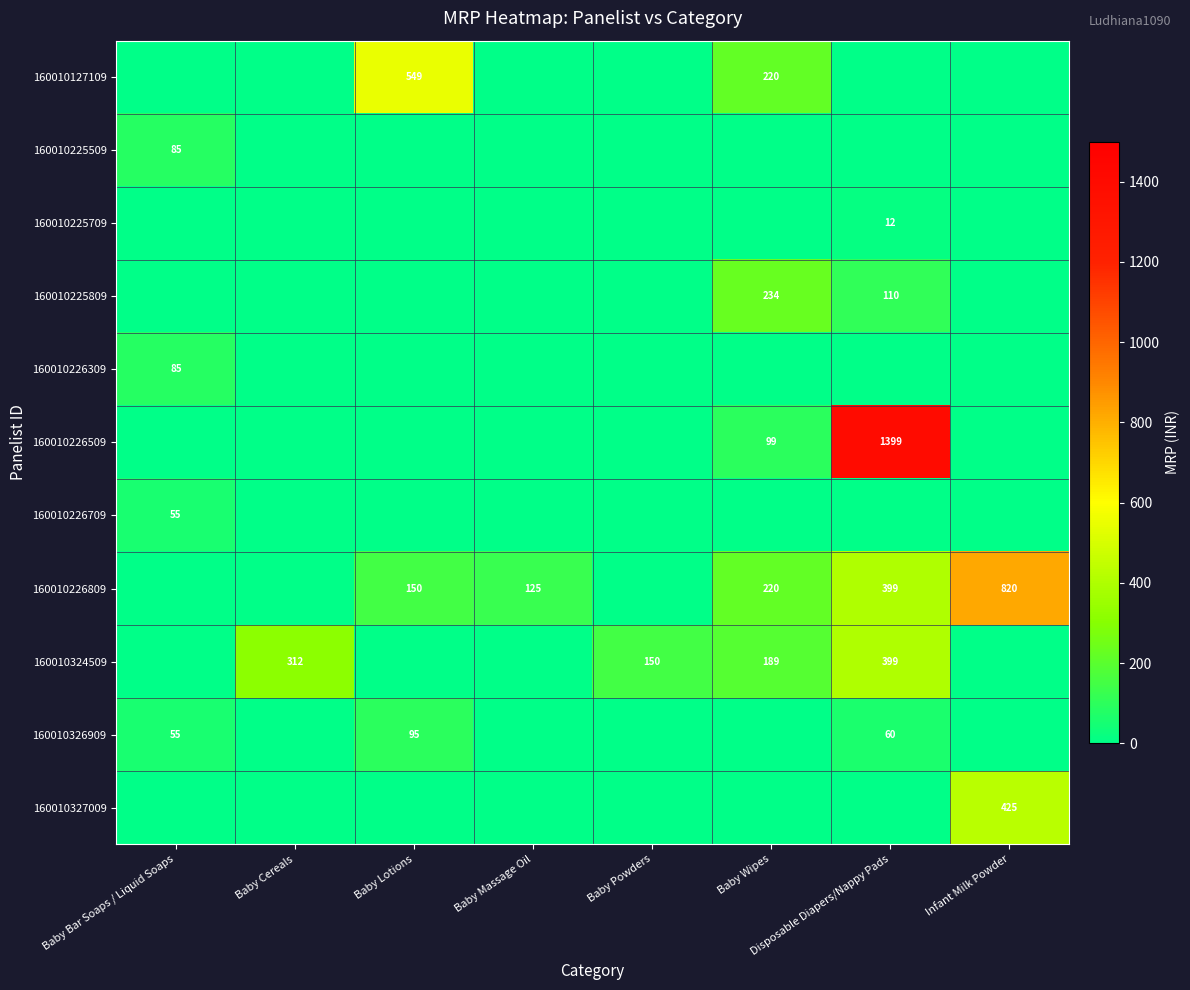

What is the difference between the 160010326909 values at Baby Bar Soaps / Liquid Soaps and Disposable Diapers/Nappy Pads?

5